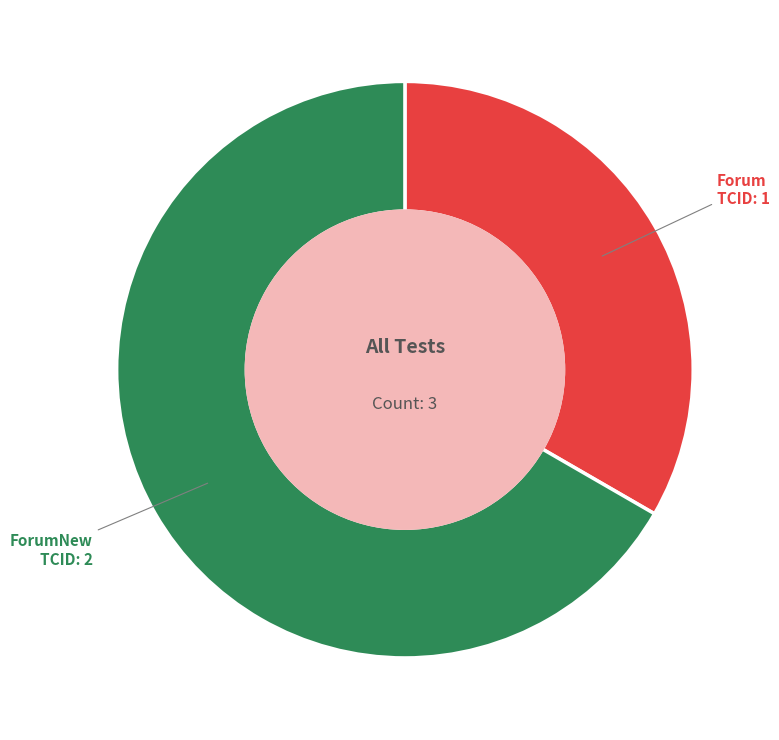

Which slice represents more than half of the pie?

ForumNew